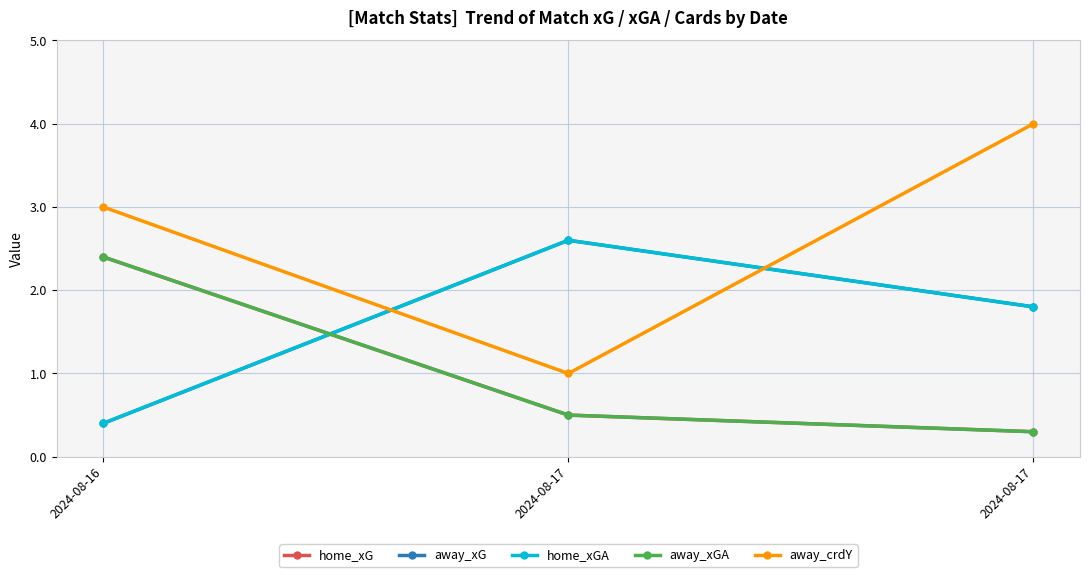

Reading left to right, transcribe all the data shown in this chart.

home_xG: 2.4	0.5	0.3
away_xG: 0.4	2.6	1.8
home_xGA: 0.4	2.6	1.8
away_xGA: 2.4	0.5	0.3
away_crdY: 3.0	1.0	4.0